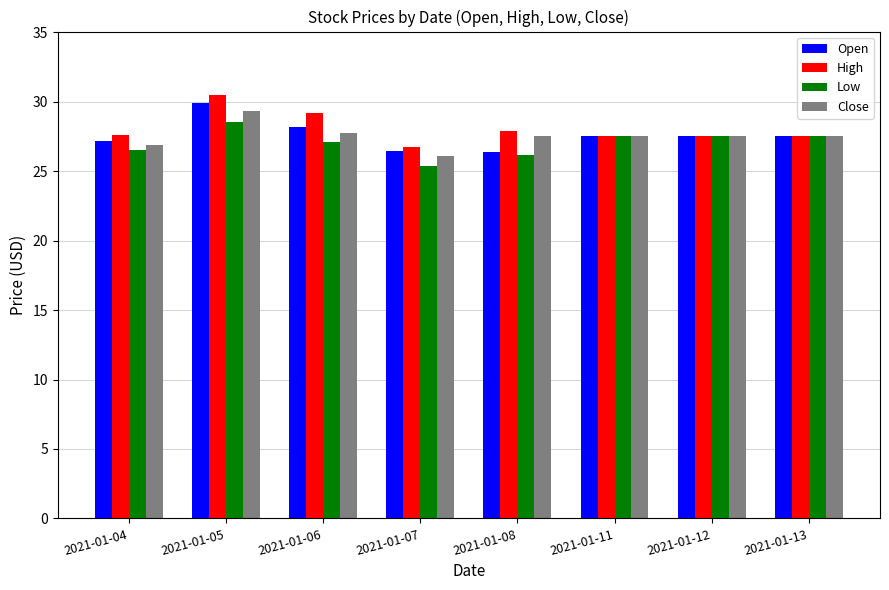

What is the value of the High bar at the 4th from the left?

26.8